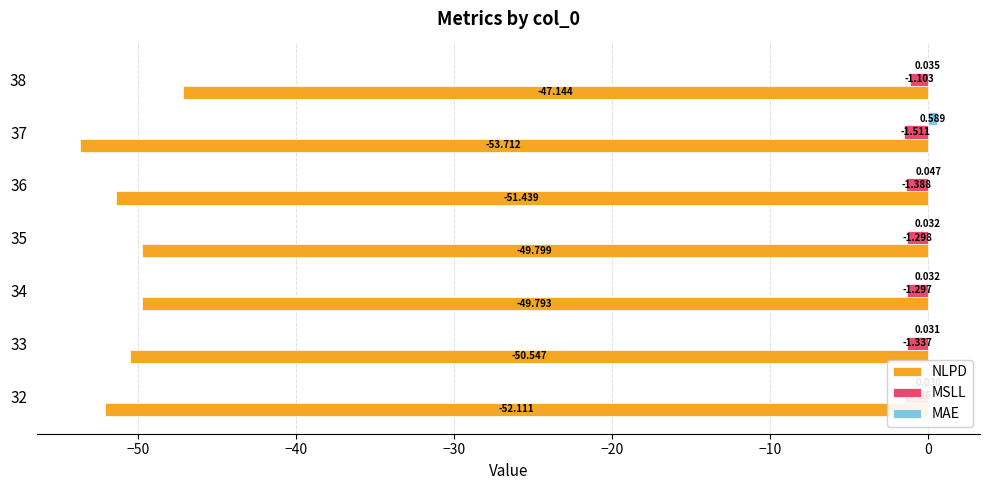

What is the minimum value for NLPD?

-53.7